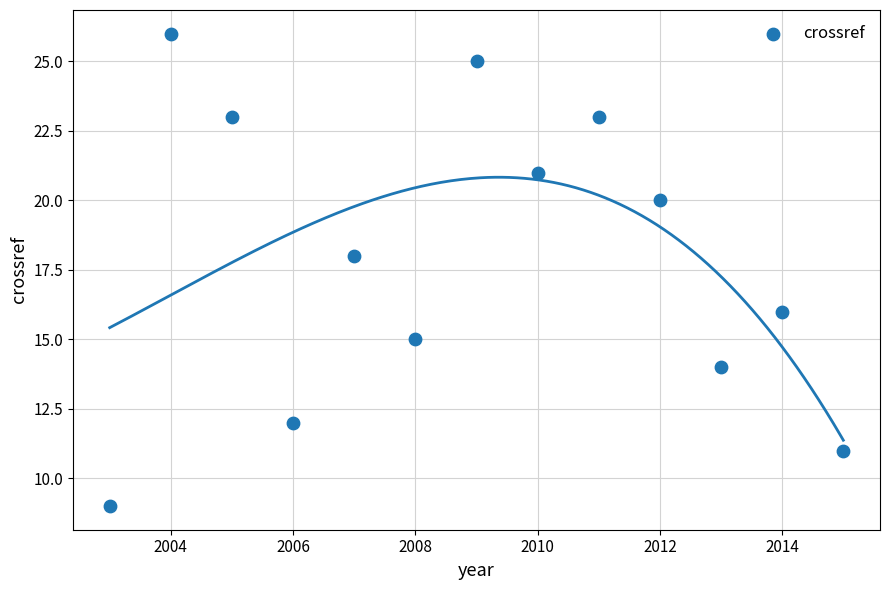

What is the range of Y values (max minus min)?

17